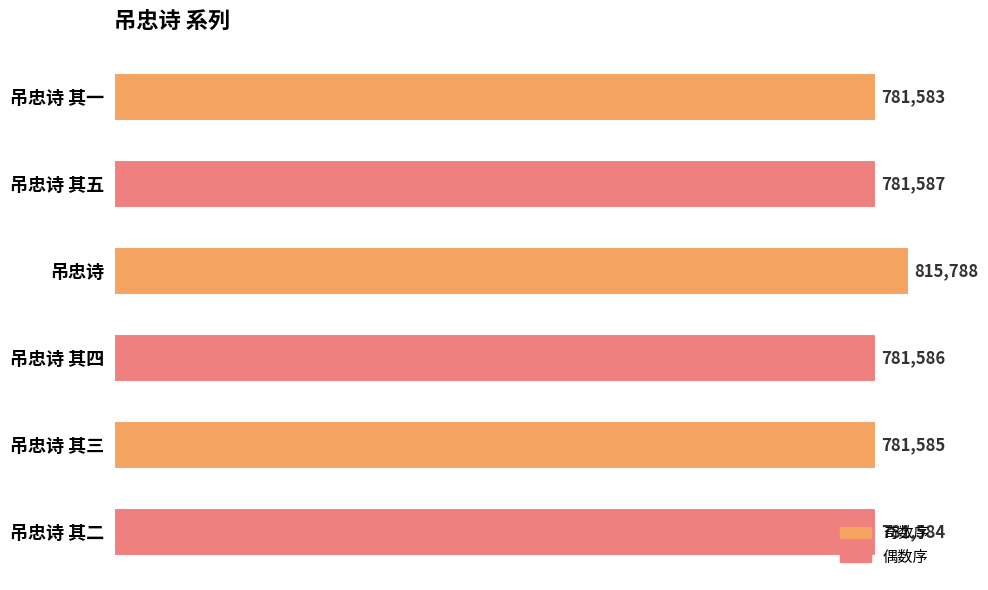

List the labels in order of value, largest first.

吊忠诗, 吊忠诗 其五, 吊忠诗 其四, 吊忠诗 其三, 吊忠诗 其二, 吊忠诗 其一